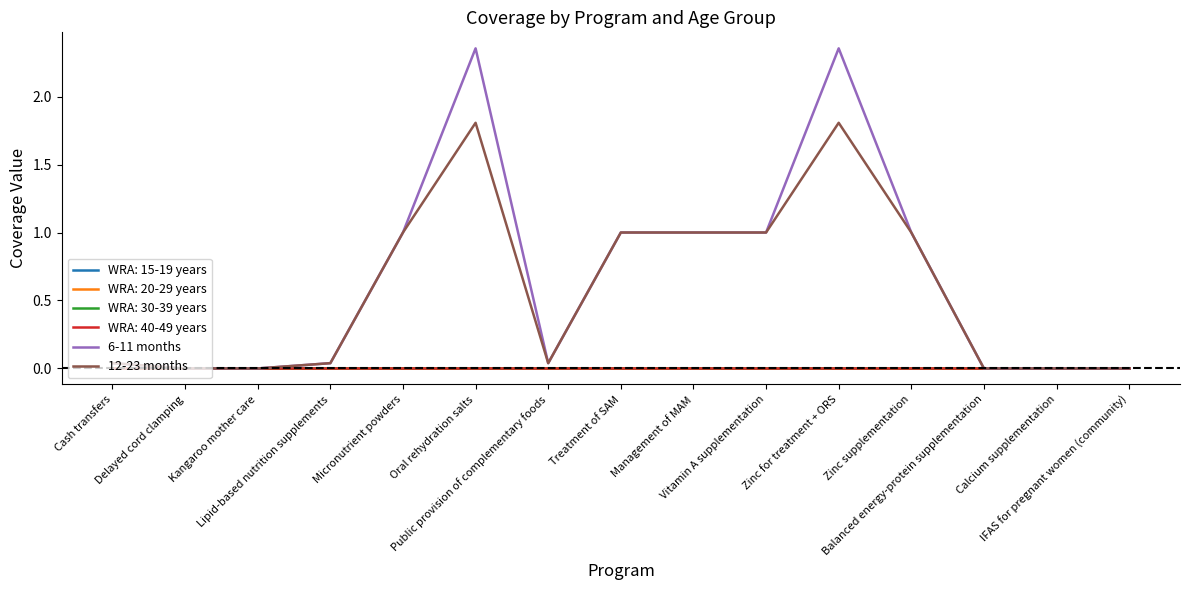

True or false: 6-11 months and 12-23 months cross at least once.

False